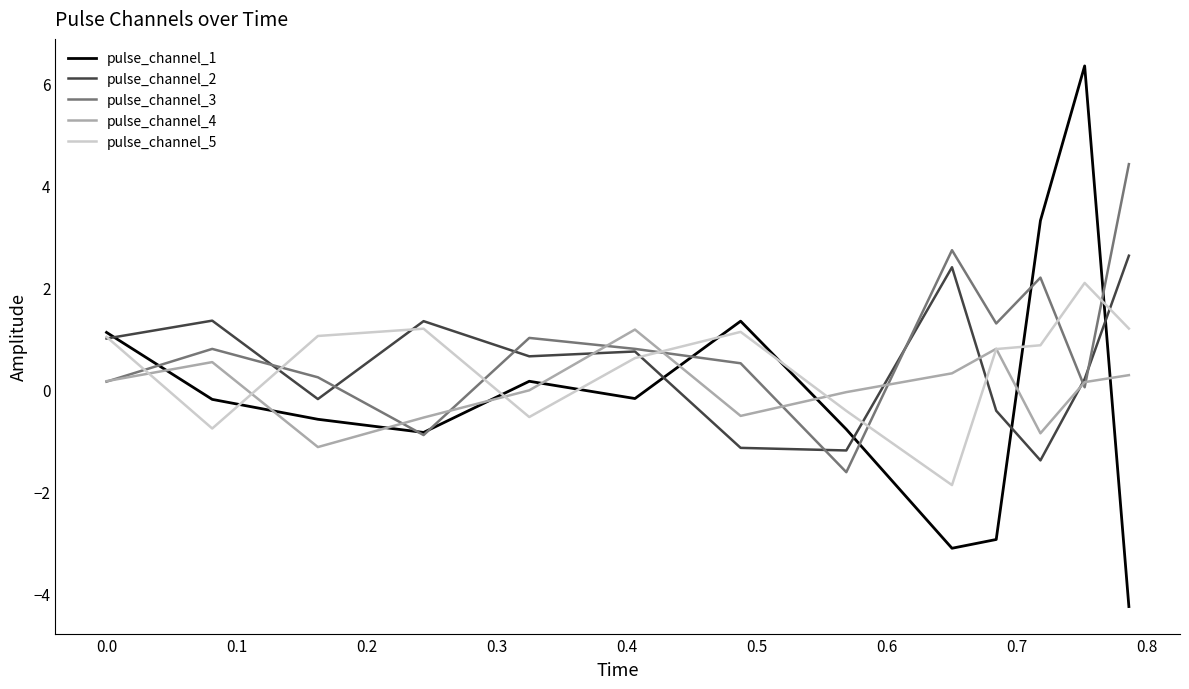

Which series has the widest spread of values?

pulse_channel_1